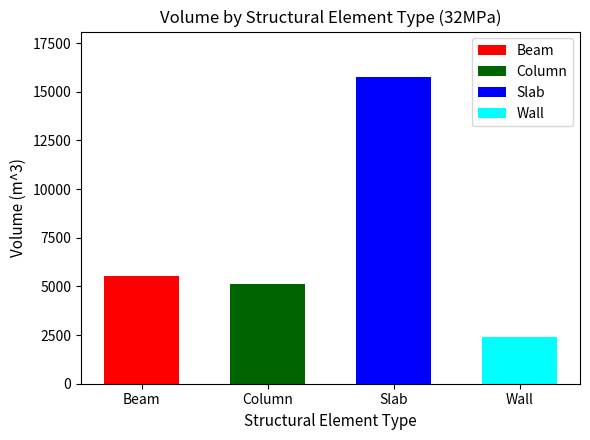

Which has a higher value, Wall or Column?

Column